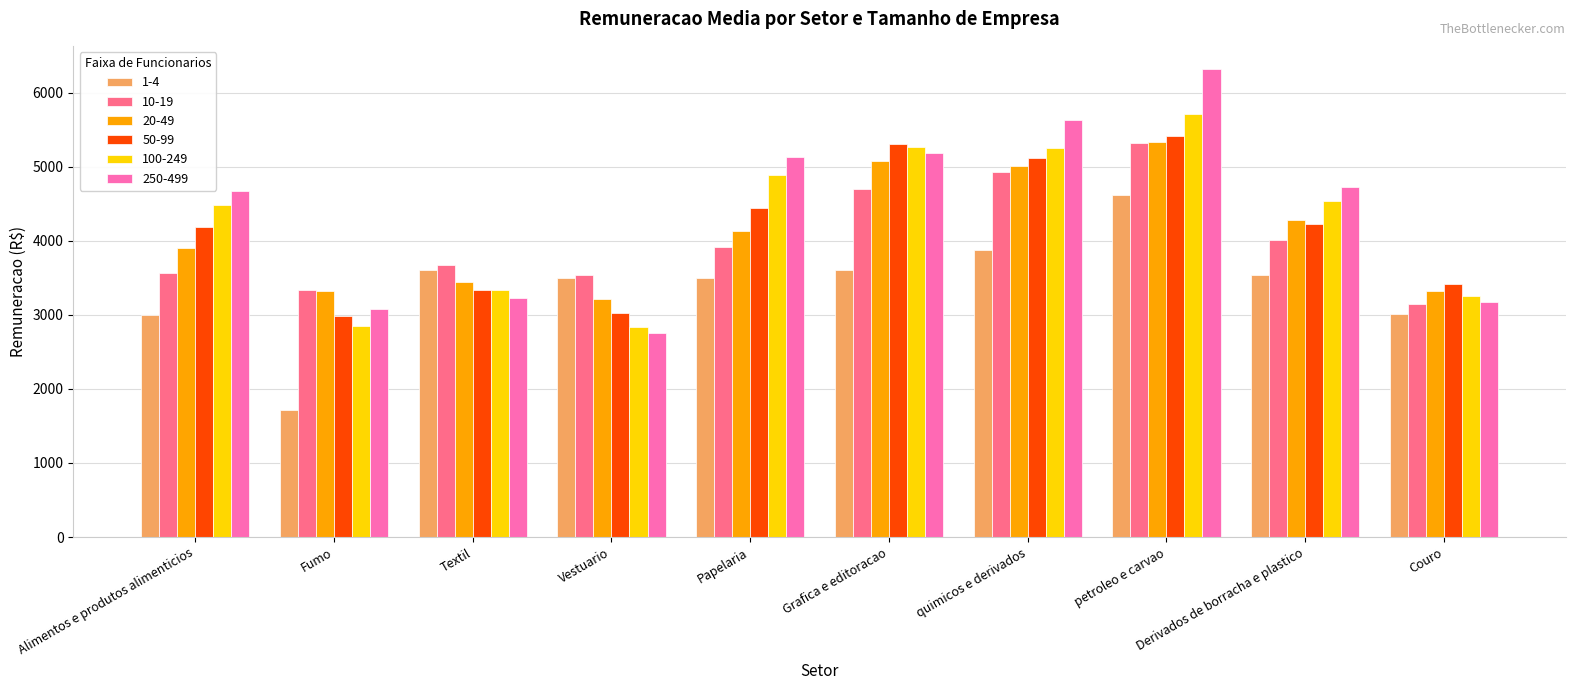

What is the sum of all 100-249 values?

42407